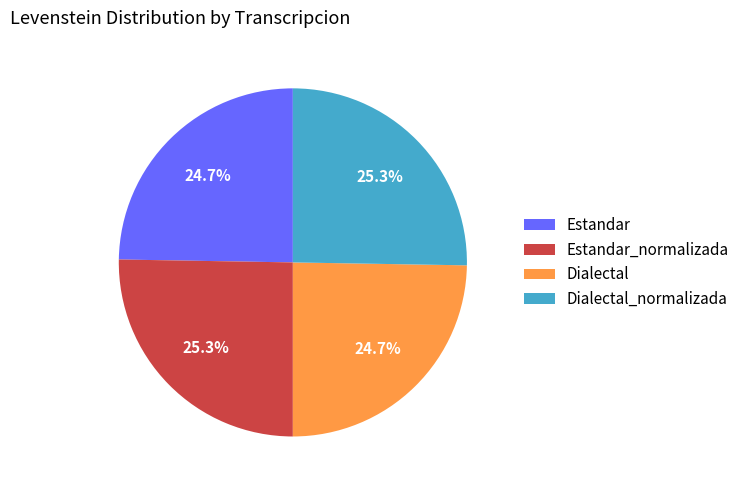

To the nearest percent, what is the combined percentage of Estandar and Dialectal?

49%